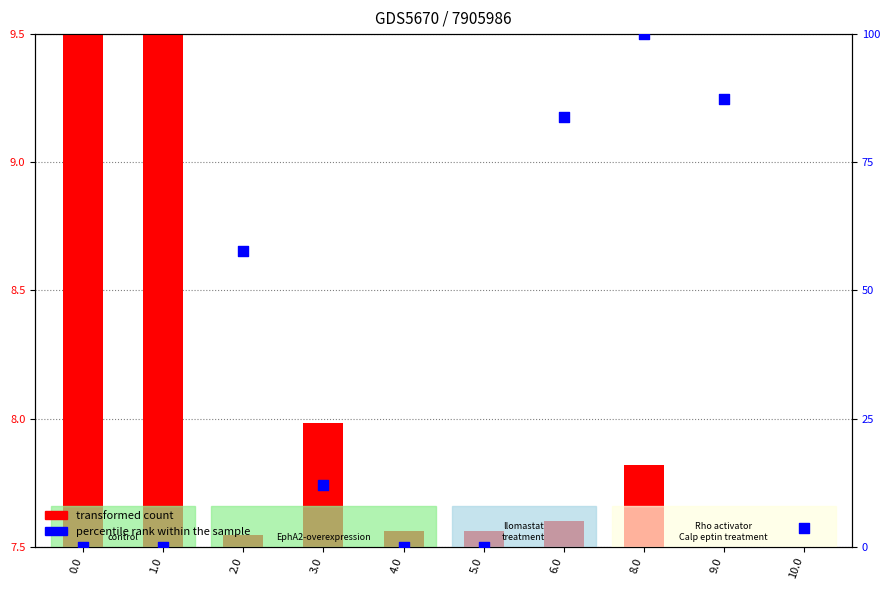

Which series has the largest total across all categories?

percentile rank within the sample